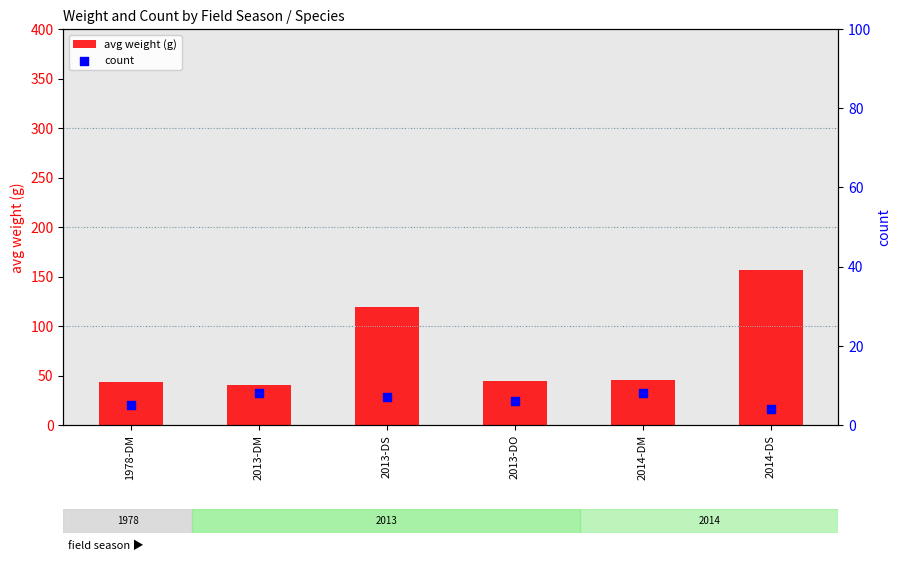

What is the total value across all series at 2014-DS?

161.0